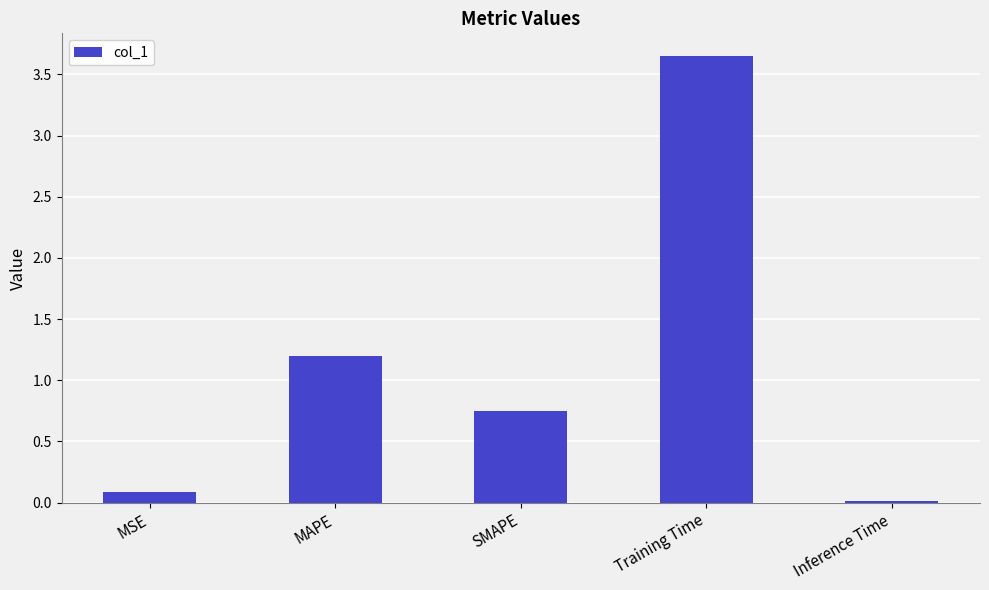

At which label is the value closest to 1?

MAPE